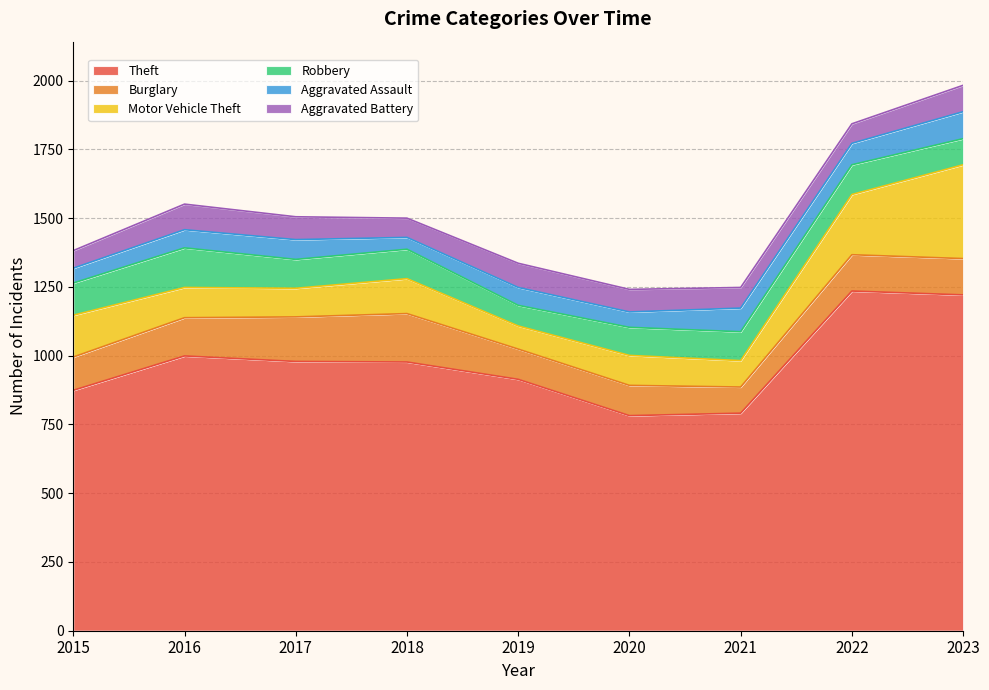

Which category has the highest value in the Aggravated Assault series?

2023